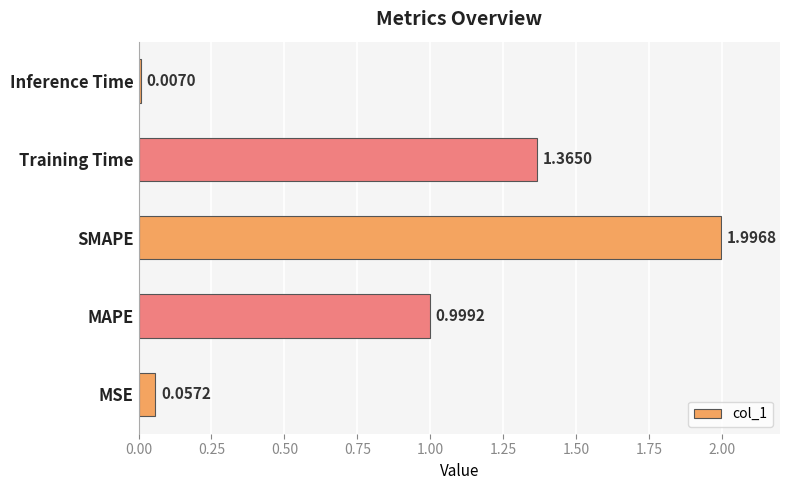

What is the sum of the values at MAPE and SMAPE?

3.0